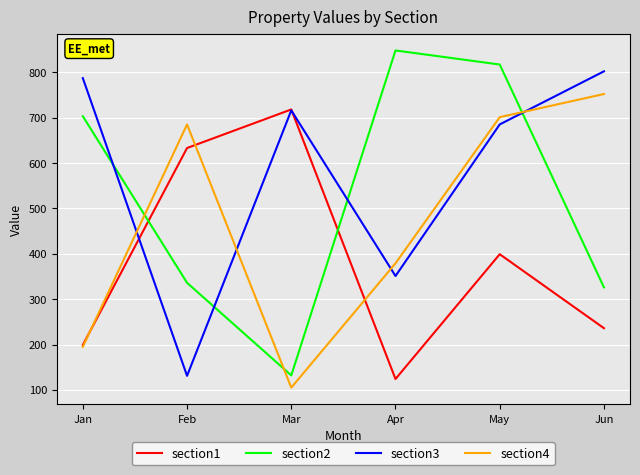

The section4 series shows 351 at Jan. True or false?

False